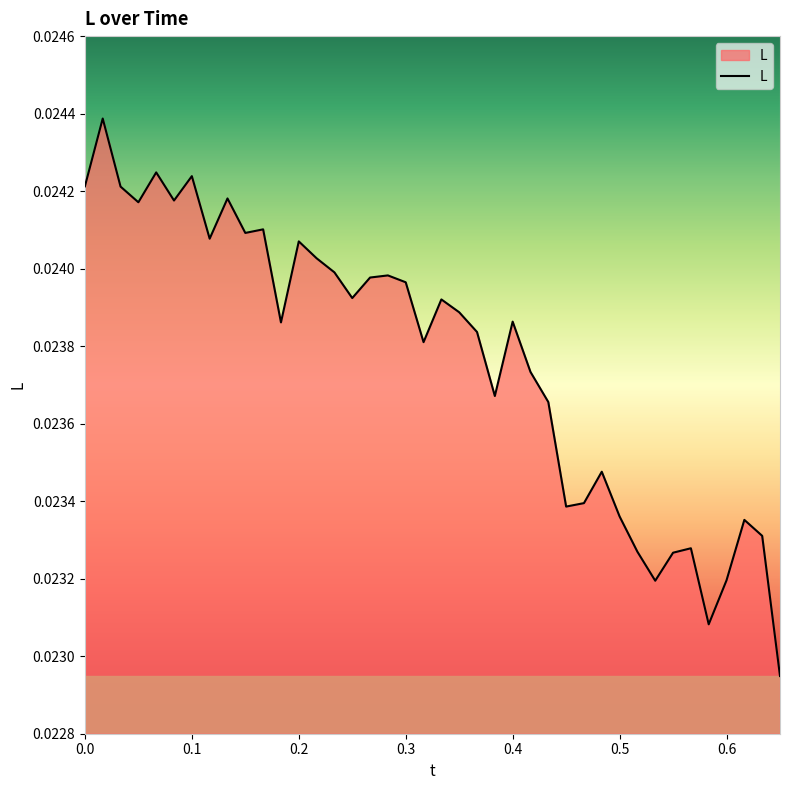

Does the chart display data point markers on the line(s)?

No